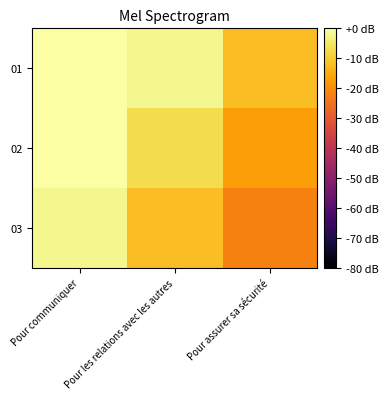

Reading left to right, list all the values displayed in this chart.

01: Pour communiquer=0	Pour les relations avec les autres=-2	Pour assurer sa sécurité=-12
02: Pour communiquer=0	Pour les relations avec les autres=-7	Pour assurer sa sécurité=-17
03: Pour communiquer=-2	Pour les relations avec les autres=-12	Pour assurer sa sécurité=-22